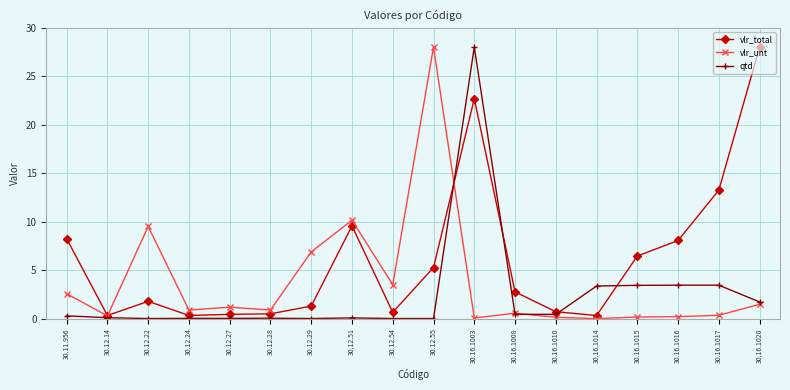

Rank the series by their average value, from lowest to highest.

qtd, vlr_unt, vlr_total